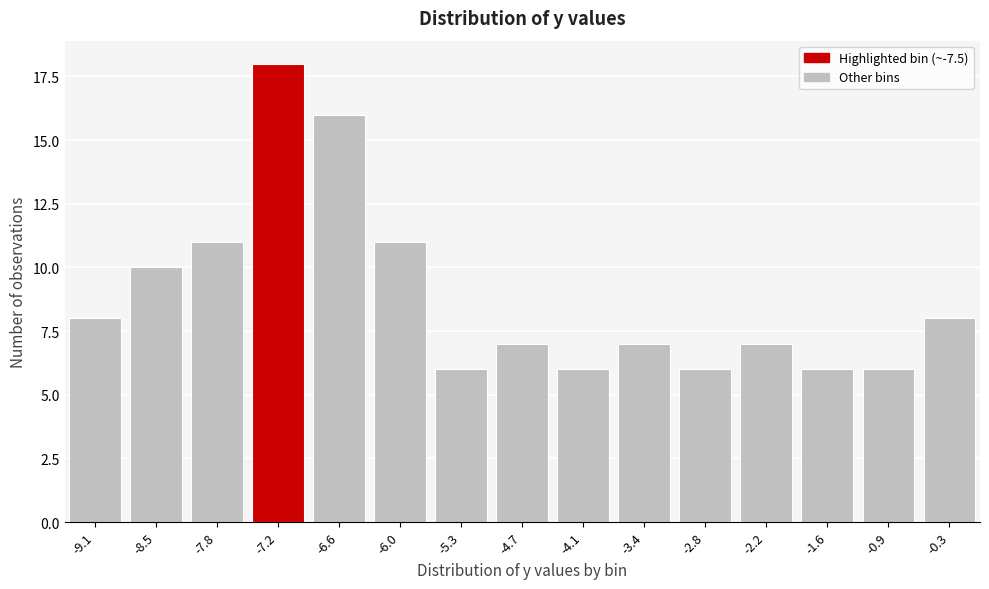

Reading left to right, extract all data points from this chart.

-9.1=8	-8.5=10	-7.8=11	-7.2=18	-6.6=16	-6.0=11	-5.3=6	-4.7=7	-4.1=6	-3.4=7	-2.8=6	-2.2=7	-1.6=6	-0.9=6	-0.3=8